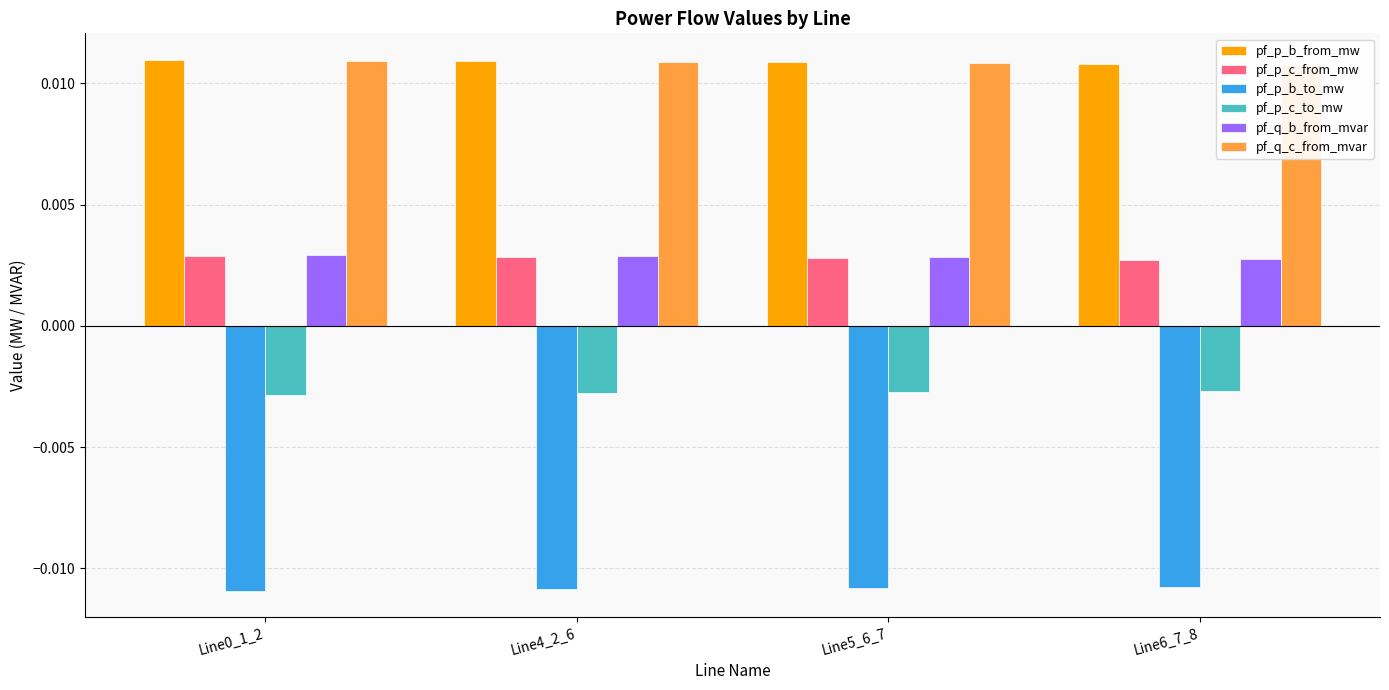

Is it true that pf_q_b_from_mvar equals 0.0 at Line6_7_8?

False